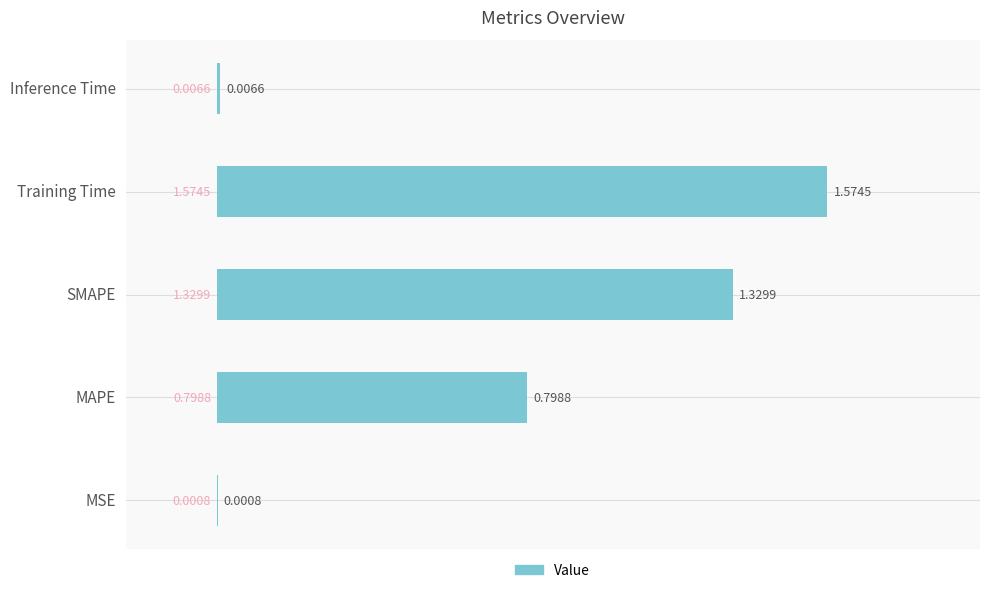

What is the sum of all values?

3.7